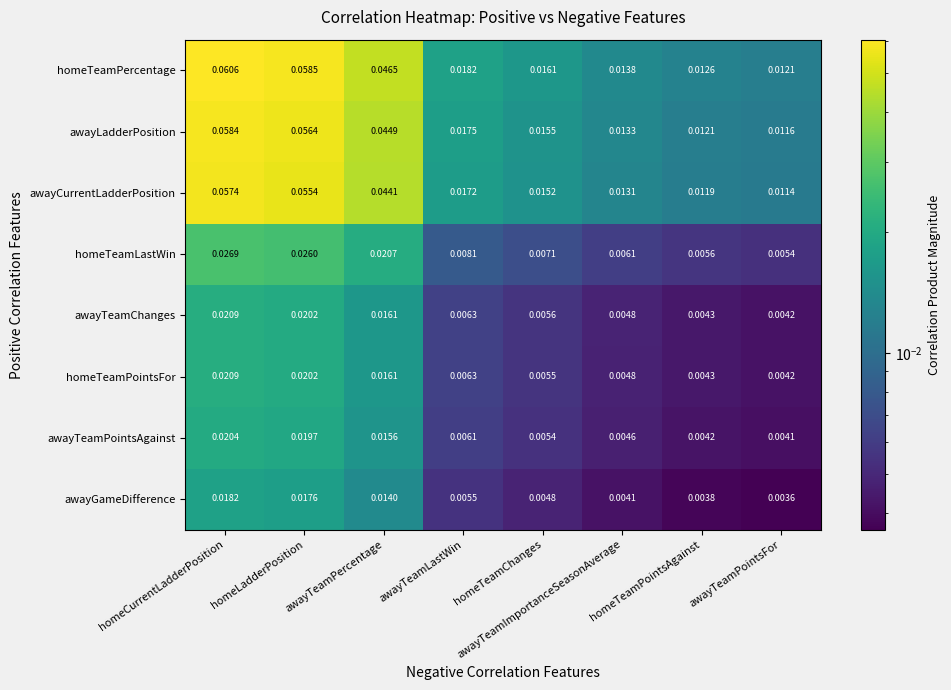

Between homeLadderPosition and homeTeamChanges, which series saw the biggest shift?

homeTeamPercentage